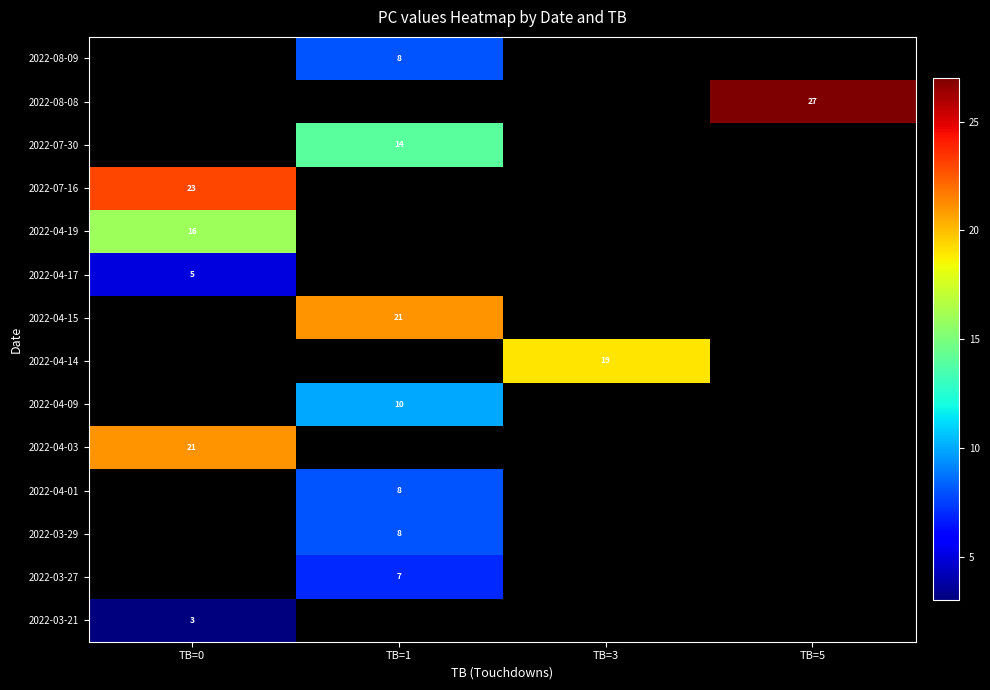

Which label corresponds to the smallest value in the chart?

TB=0